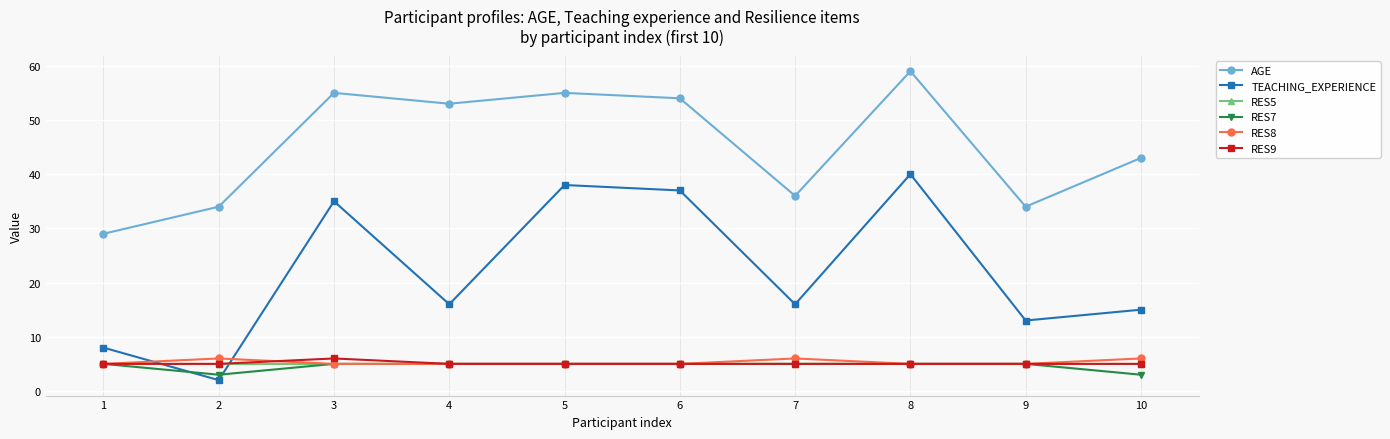

Is the value of RES8 at 8 greater than the value of AGE at 9?

No